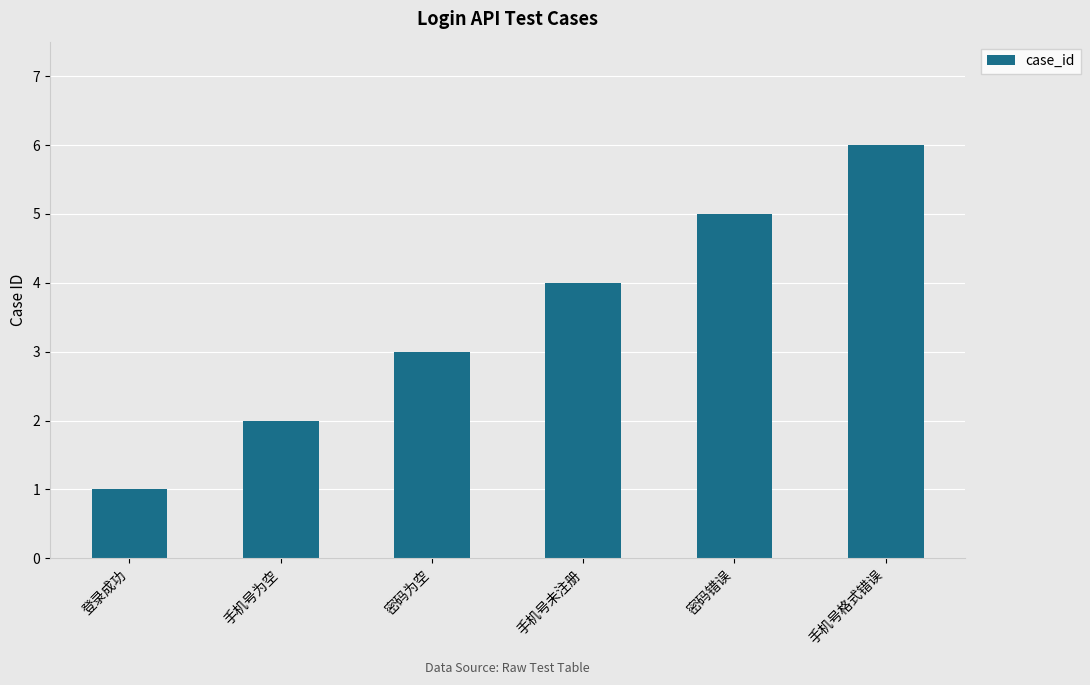

What is the smallest value displayed?

1